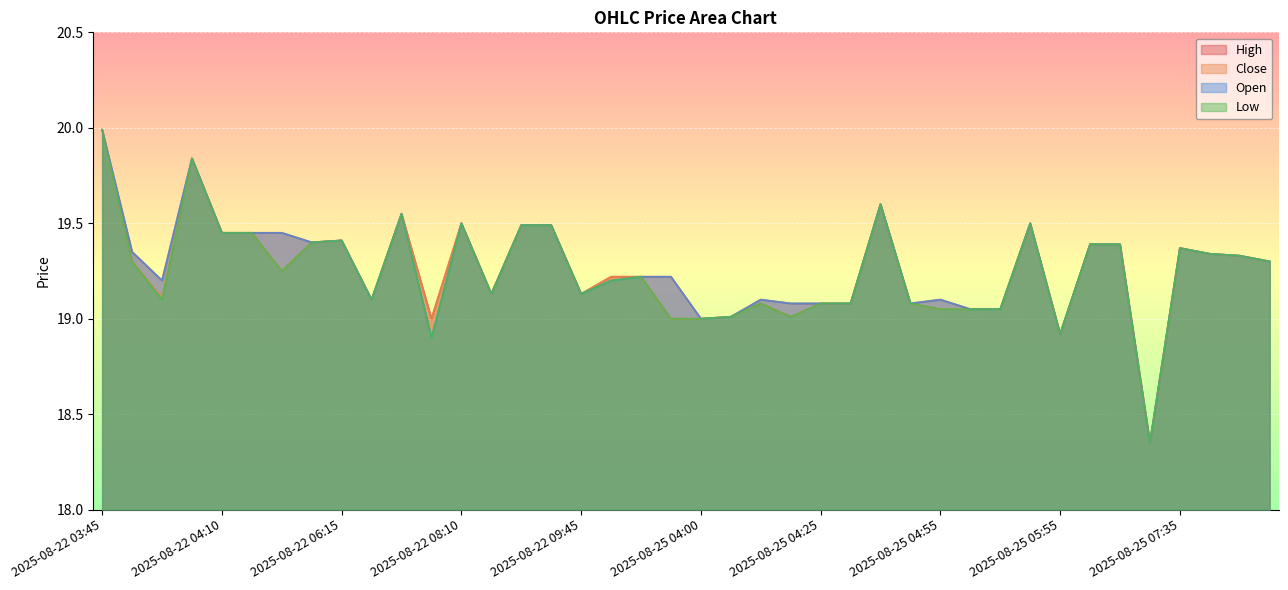

The High series shows 19.0 at 2025-08-25 04:00. True or false?

True